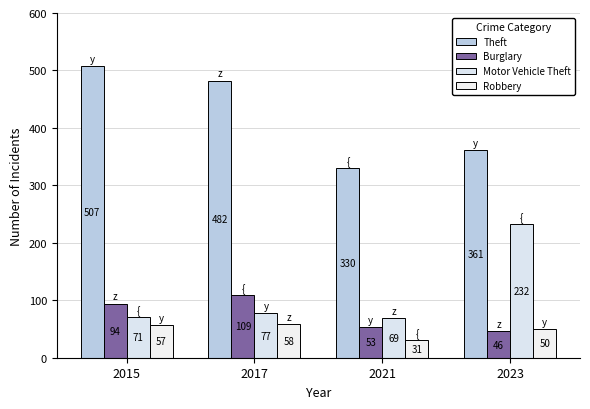

What is the difference between the maximum and second lowest values in the Robbery series?

8